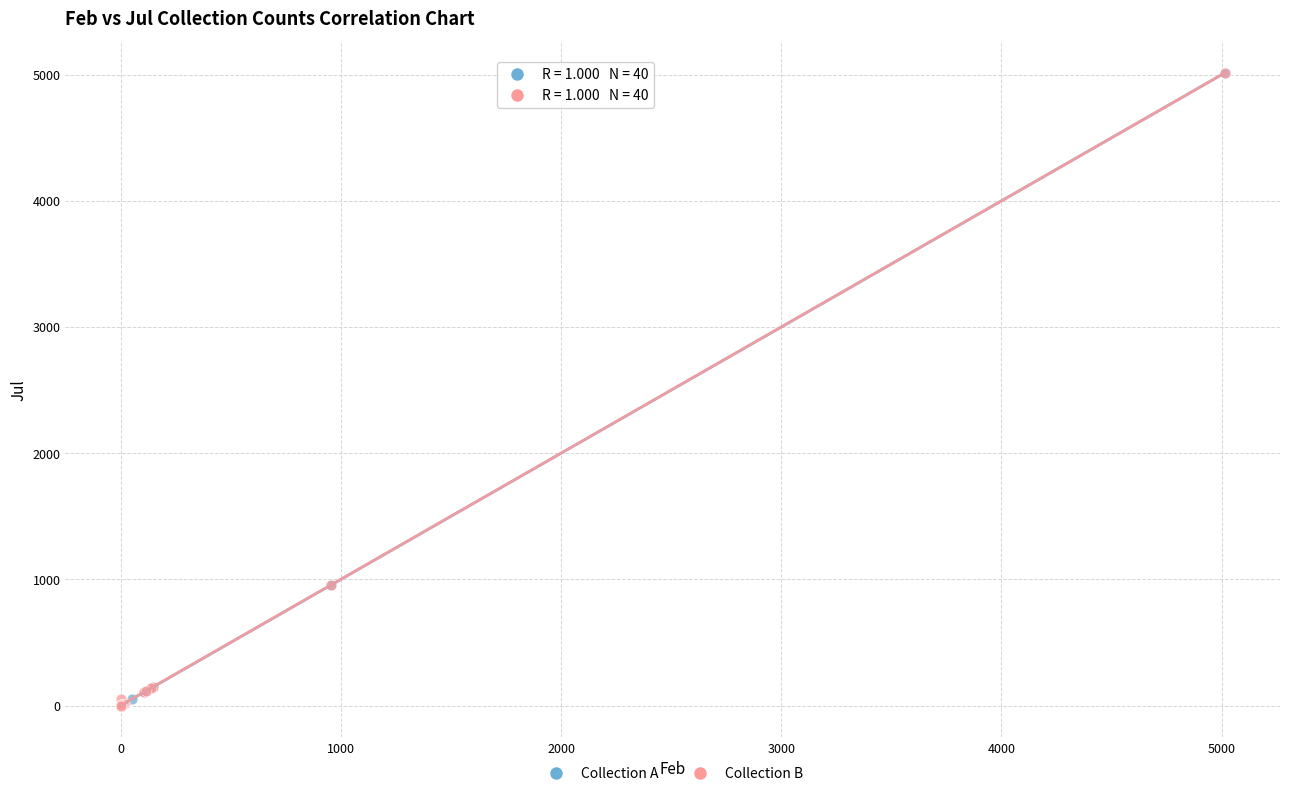

Which series has the widest spread of Y values?

Collection A